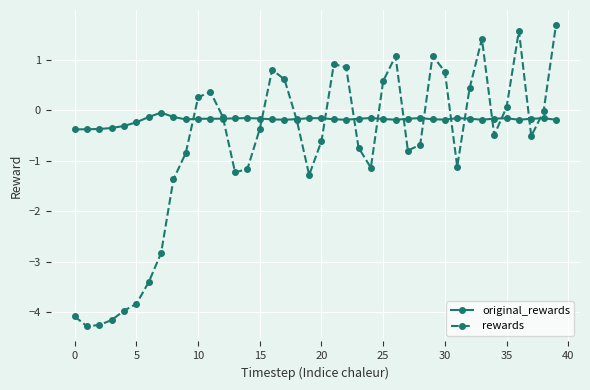

What are all the series names shown in the legend?

original_rewards, rewards